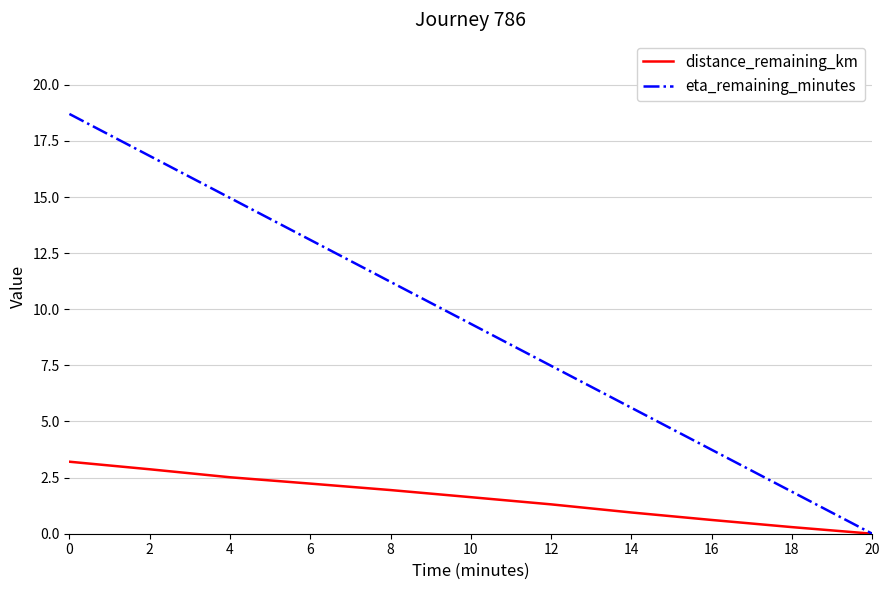

Is the value of distance_remaining_km at 4 greater than the value of eta_remaining_minutes at 12?

No